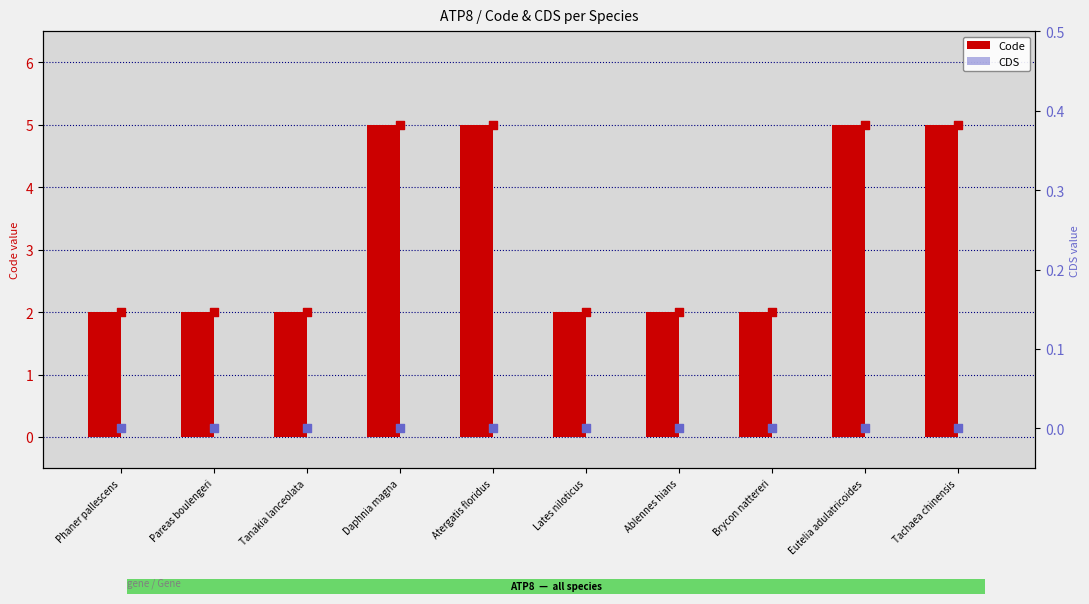

Which series contains the lowest Y value?

CDS